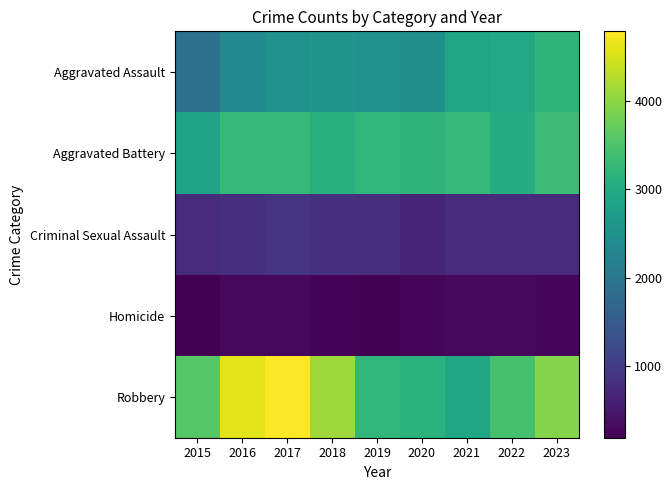

Between 2018 and 2019, which series saw the biggest shift?

Robbery